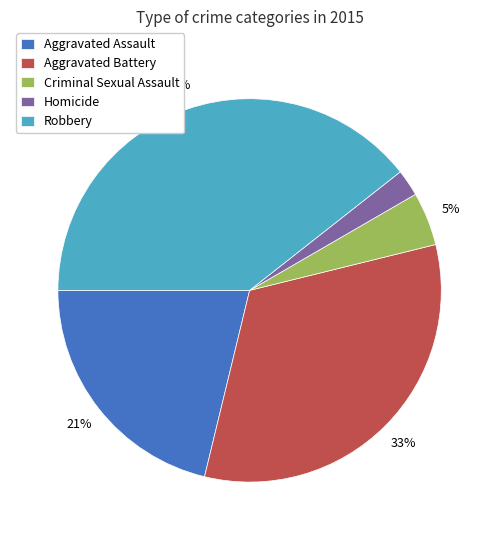

Which slice is the smallest?

Homicide